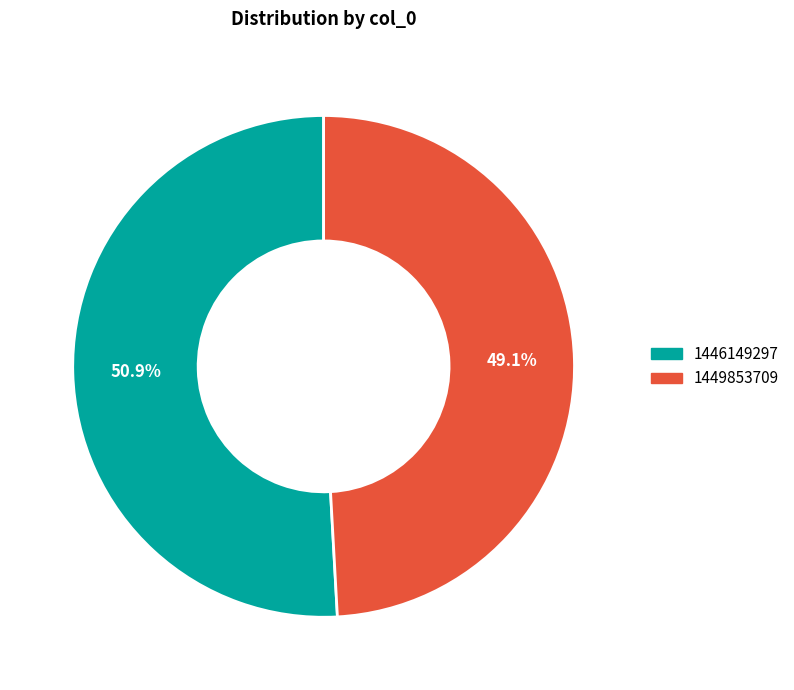

What is the smallest slice in the pie chart?

1449853709